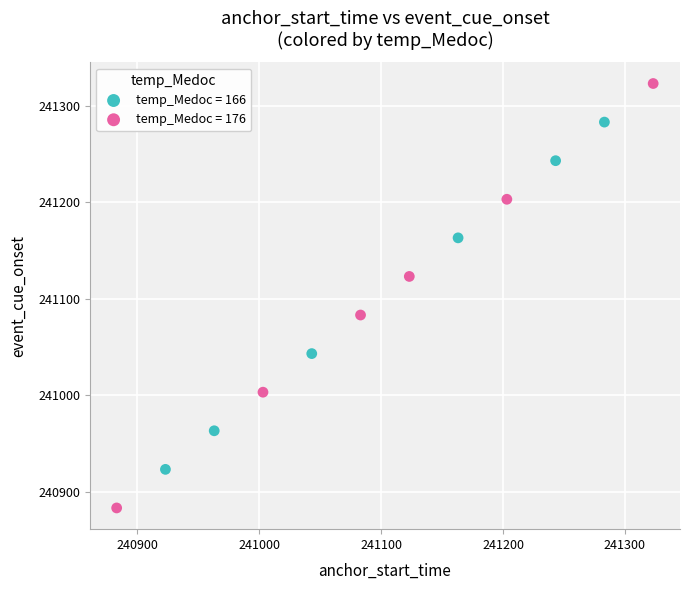

Which series has the widest spread of Y values?

temp_Medoc = 176